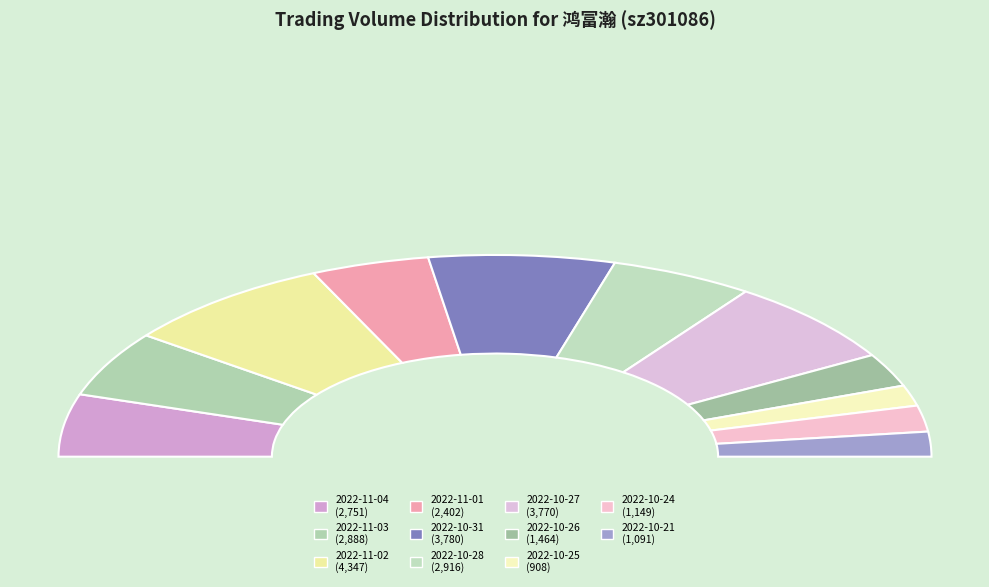

What portion of the pie excludes 2022-10-21?

96.0%